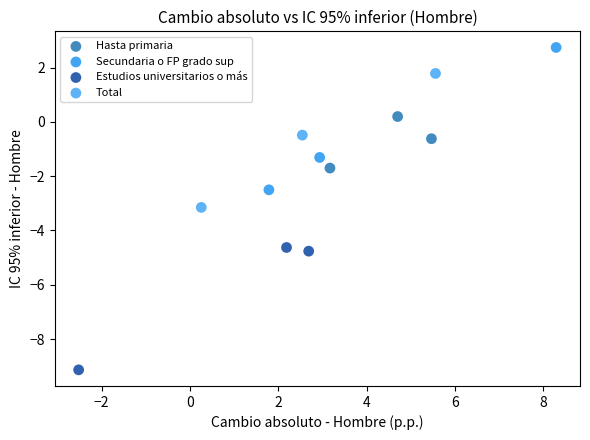

Which series has the largest Y range (max minus min)?

Secundaria o FP grado sup